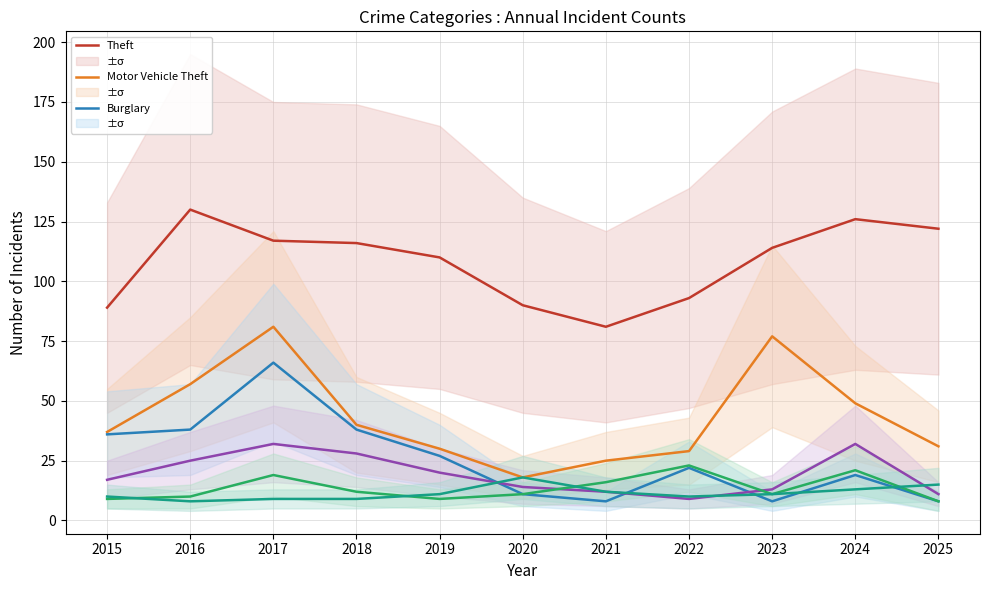

Which series has the largest total across all categories?

Theft